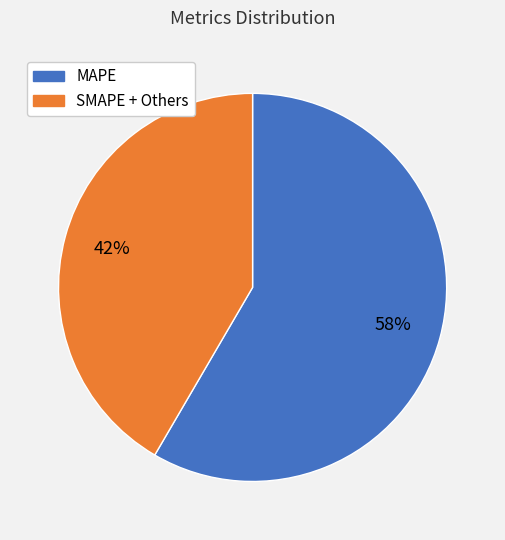

Do SMAPE + Others and MAPE together represent more than half of the pie?

Yes